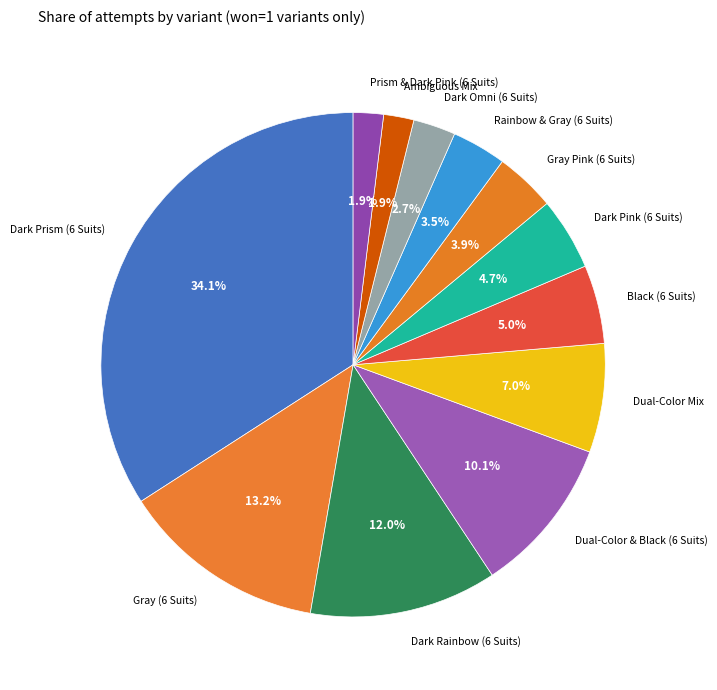

Rank the categories by value from highest to lowest.

Dark Prism (6 Suits), Gray (6 Suits), Dark Rainbow (6 Suits), Dual-Color & Black (6 Suits), Dual-Color Mix, Black (6 Suits), Dark Pink (6 Suits), Gray Pink (6 Suits), Rainbow & Gray (6 Suits), Dark Omni (6 Suits), Ambiguous Mix, Prism & Dark Pink (6 Suits)